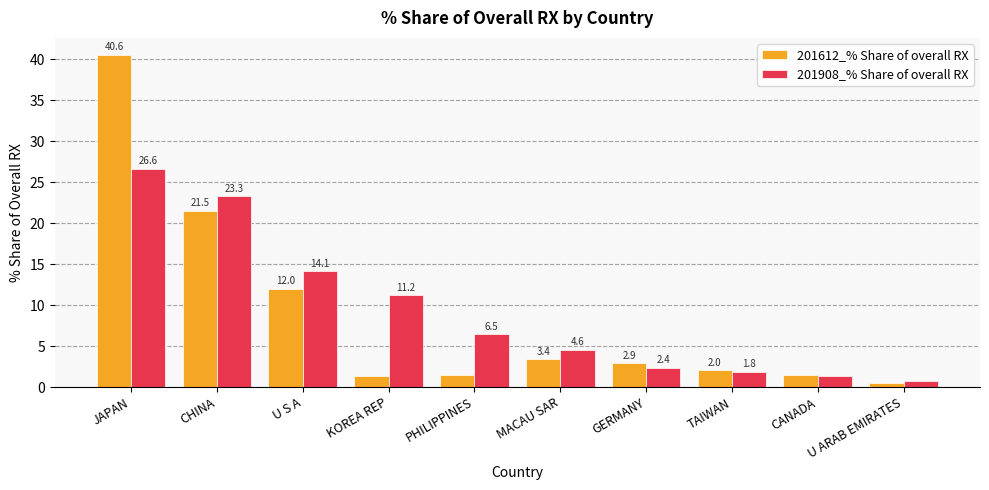

Rank the categories by 201908_% Share of overall RX value from lowest to highest.

U ARAB EMIRATES, CANADA, TAIWAN, GERMANY, MACAU SAR, PHILIPPINES, KOREA REP, U S A, CHINA, JAPAN